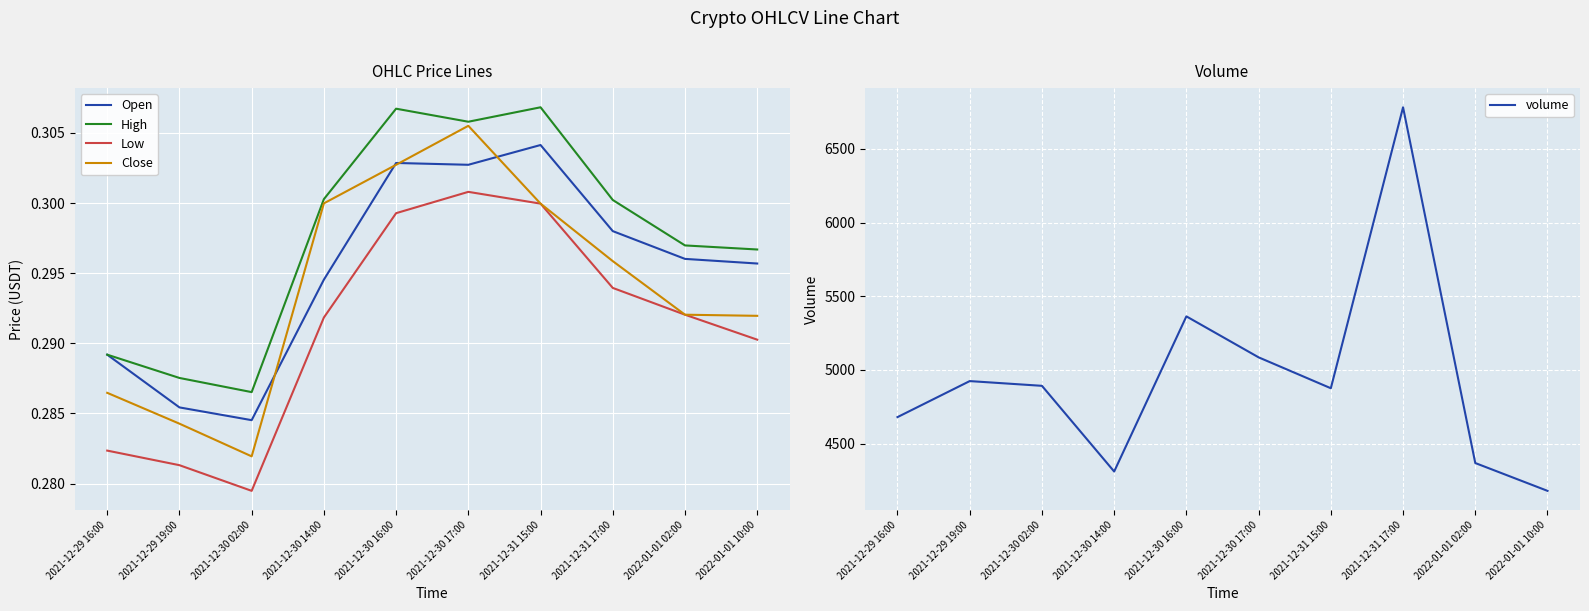

The volume series shows 6223.1 at 2021-12-29 16:00. True or false?

False